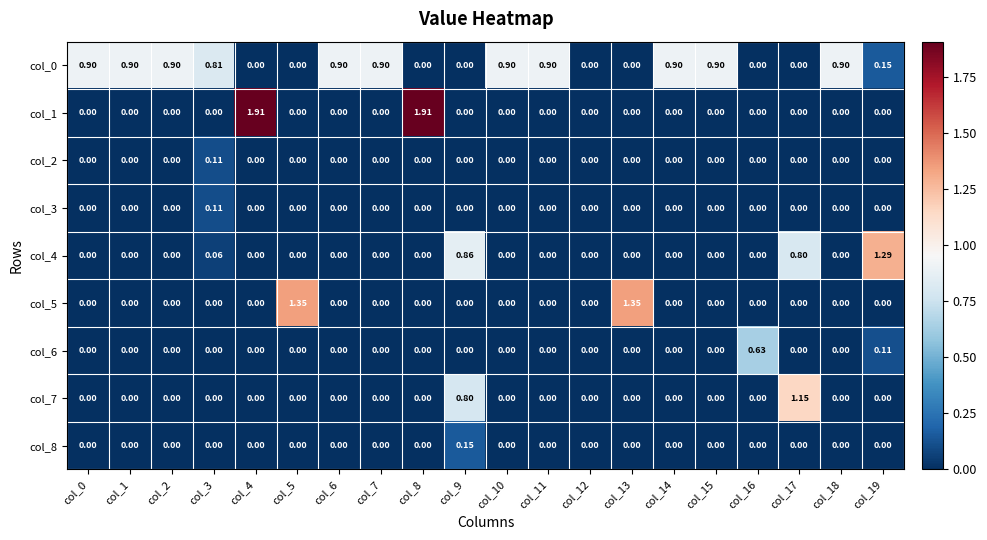

At which category does the chart reach its minimum across all series?

col_4